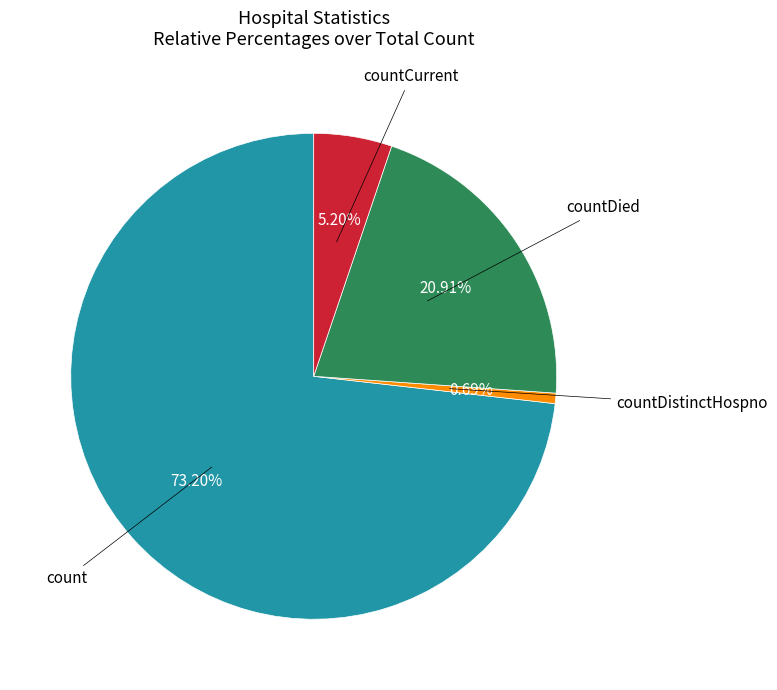

Does any single category account for the majority?

Yes